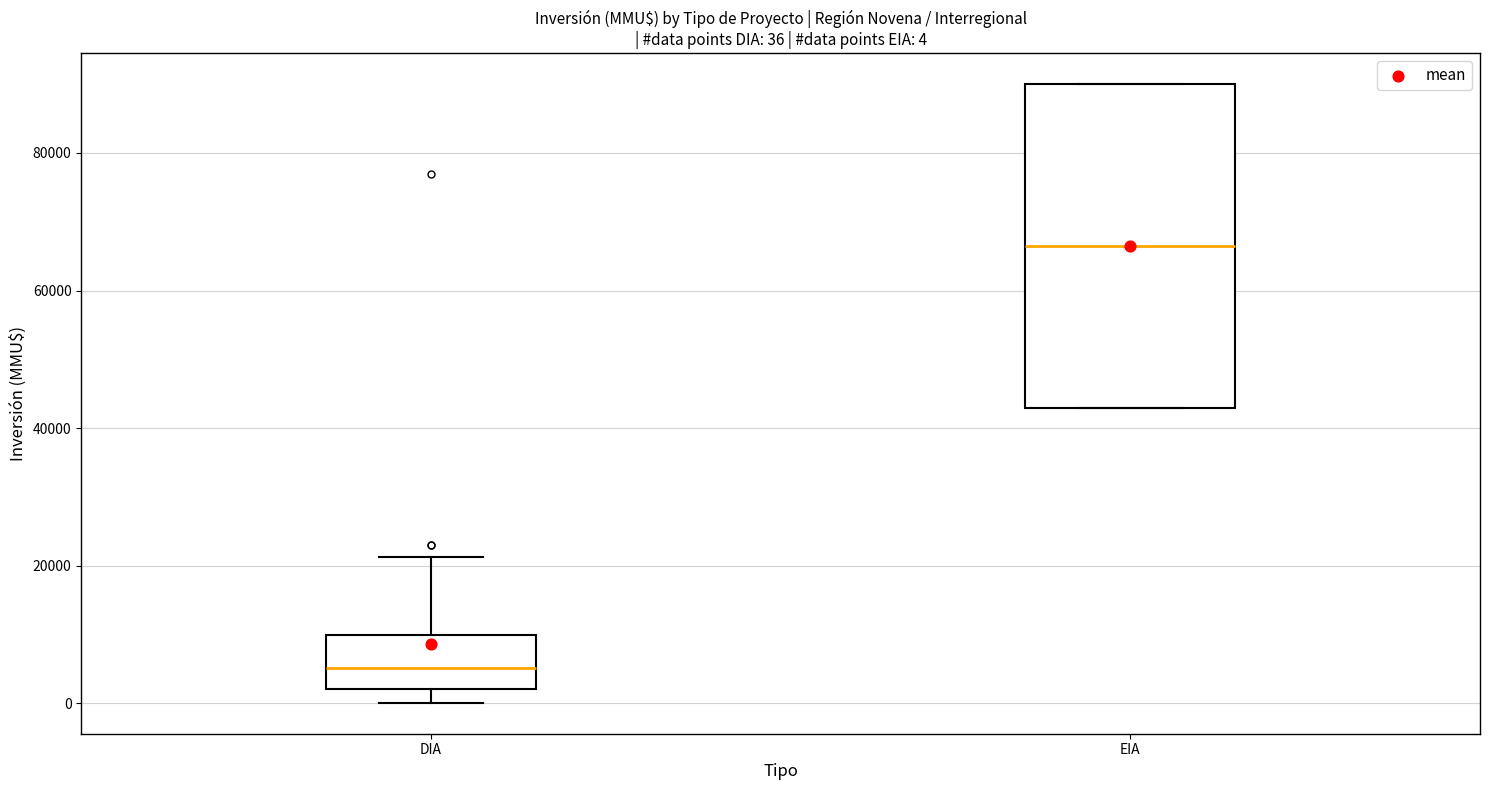

Which box's median line is the lowest?

DIA